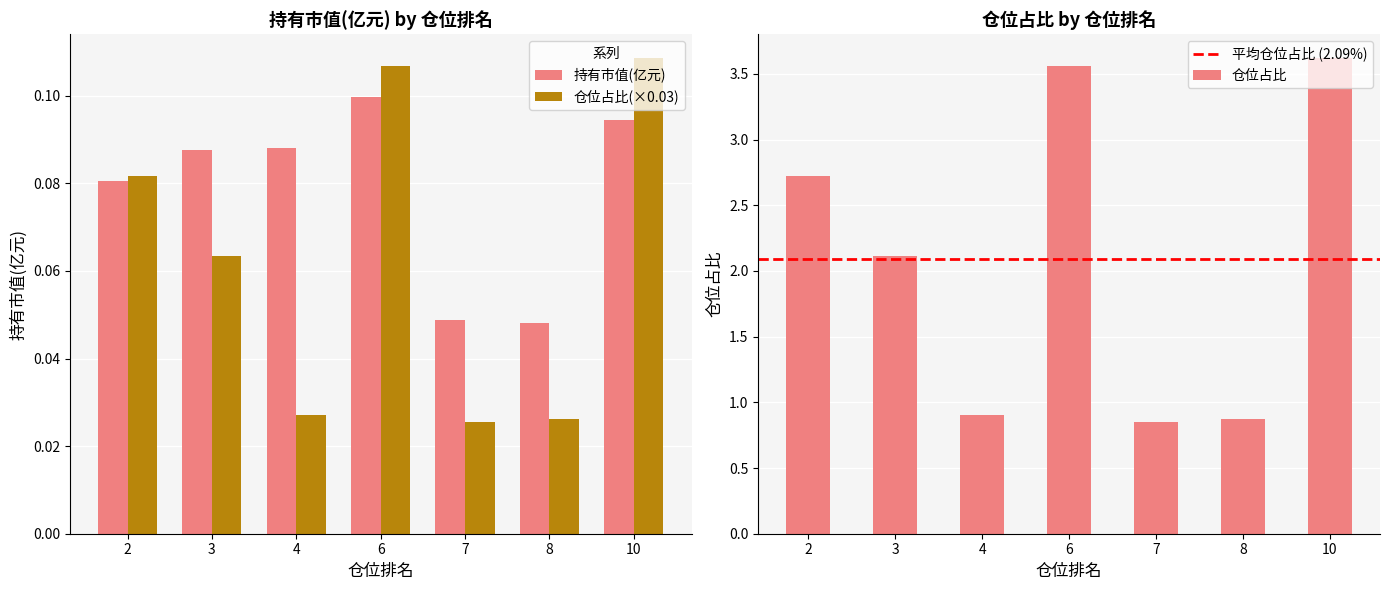

The 持有市值(亿元) series shows 0.0 at 3. True or false?

False